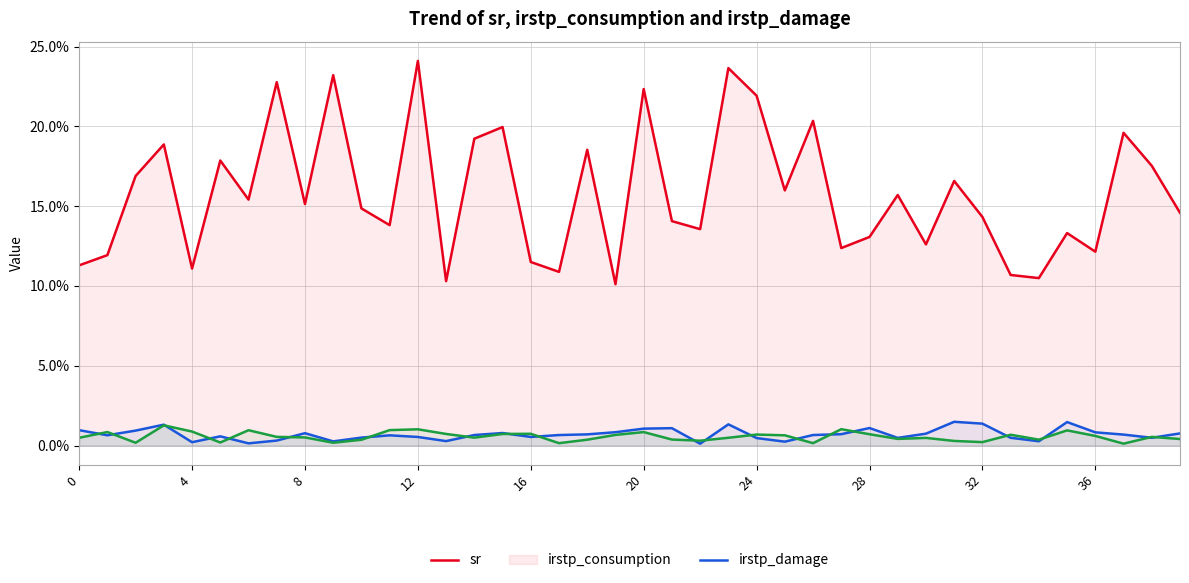

What is the label of the 22nd point from the right?

18